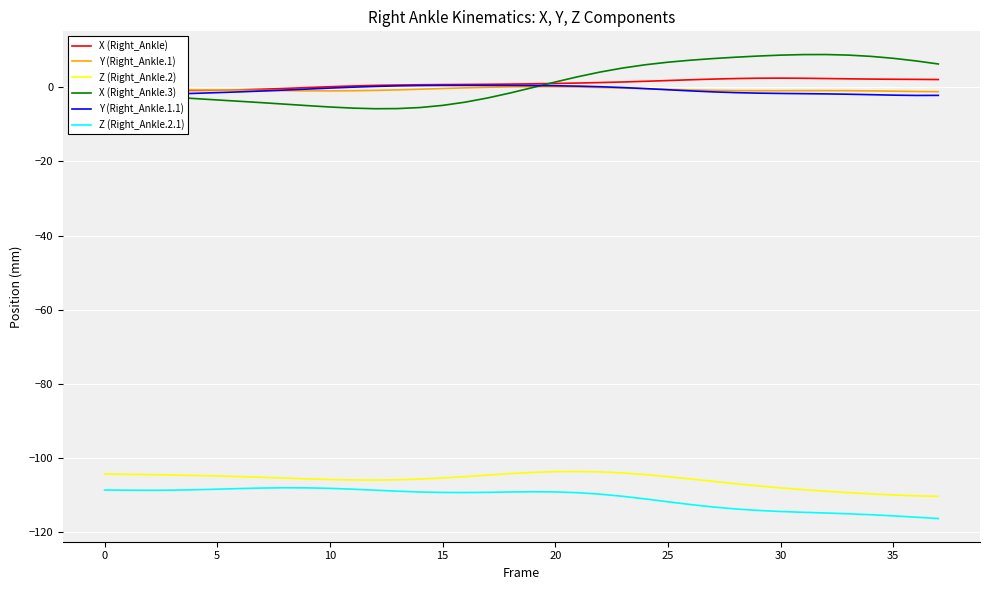

Reading left to right, transcribe all the data shown in this chart.

X (Right_Ankle): -0.6	-0.7	-0.8	-0.8	-0.8	-0.8	-0.7	-0.5	-0.3	-0.0	0.2	0.4	0.5	0.6	0.7	0.8	0.8	0.8	0.9	1.0	1.1	1.2	1.3	1.5	1.6	1.8	2.1	2.2	2.4	2.5	2.5	2.5	2.4	2.3	2.2	2.2	2.2	2.1
Y (Right_Ankle.1): -0.7	-0.6	-0.6	-0.6	-0.6	-0.7	-0.7	-0.8	-0.9	-0.9	-0.9	-0.9	-0.8	-0.7	-0.5	-0.3	-0.1	0.0	0.1	0.2	0.2	0.1	-0.0	-0.2	-0.4	-0.5	-0.7	-0.8	-0.9	-0.9	-0.9	-0.9	-0.9	-0.9	-0.9	-1.0	-1.1	-1.2
Z (Right_Ankle.2): -104.4	-104.5	-104.5	-104.6	-104.8	-104.9	-105.1	-105.3	-105.5	-105.7	-105.9	-106.0	-106.0	-105.9	-105.7	-105.4	-105.1	-104.7	-104.3	-103.9	-103.7	-103.7	-103.8	-104.1	-104.5	-105.1	-105.7	-106.4	-107.0	-107.6	-108.1	-108.6	-109.0	-109.4	-109.7	-110.0	-110.3	-110.4
X (Right_Ankle.3): -1.3	-1.8	-2.2	-2.6	-3.0	-3.4	-3.8	-4.1	-4.5	-4.9	-5.3	-5.6	-5.8	-5.7	-5.4	-4.9	-4.0	-2.9	-1.5	-0.0	1.4	2.9	4.2	5.2	6.1	6.8	7.3	7.8	8.1	8.5	8.7	8.9	8.9	8.7	8.4	7.9	7.2	6.3
Y (Right_Ankle.1.1): -2.3	-2.2	-2.0	-1.8	-1.6	-1.4	-1.2	-1.0	-0.7	-0.5	-0.2	0.1	0.3	0.4	0.5	0.5	0.6	0.5	0.5	0.5	0.4	0.3	0.2	-0.0	-0.3	-0.6	-0.9	-1.2	-1.4	-1.6	-1.6	-1.7	-1.8	-1.8	-2.0	-2.1	-2.2	-2.2
Z (Right_Ankle.2.1): -108.7	-108.7	-108.8	-108.7	-108.6	-108.5	-108.3	-108.2	-108.1	-108.1	-108.2	-108.5	-108.7	-109.0	-109.2	-109.3	-109.4	-109.3	-109.2	-109.2	-109.2	-109.4	-109.8	-110.4	-111.1	-111.9	-112.6	-113.3	-113.8	-114.2	-114.5	-114.7	-114.9	-115.1	-115.4	-115.7	-116.0	-116.4